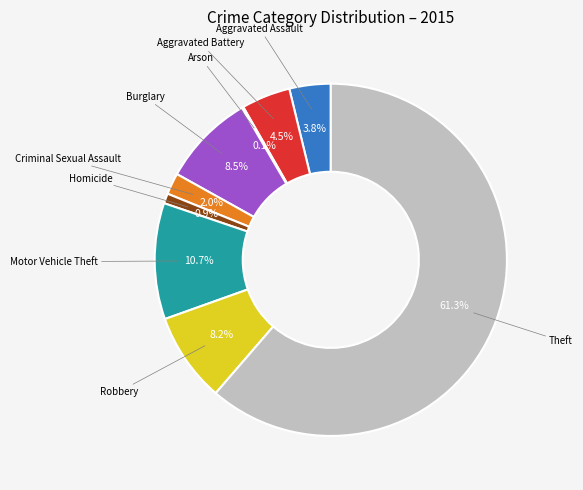

Is there any slice that represents more than half of the pie?

Yes